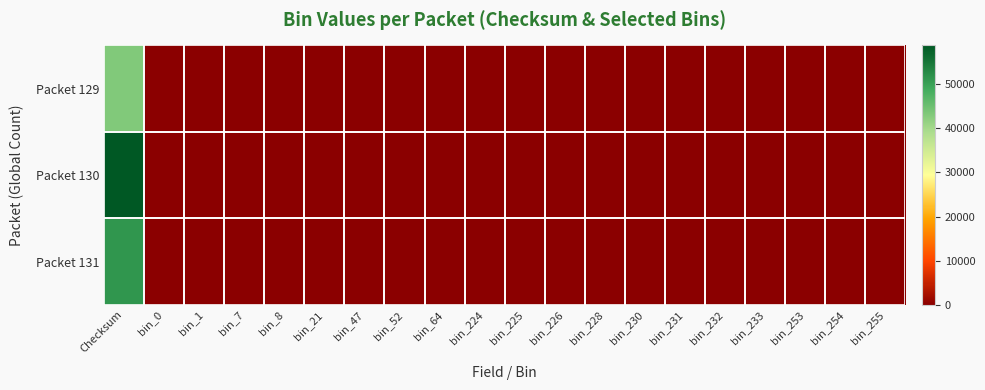

Reading right to left, list all the values displayed in this chart.

Packet 129: bin_255=0	bin_254=0	bin_253=1	bin_233=2	bin_232=4	bin_231=0	bin_230=1	bin_228=0	bin_226=1	bin_225=1	bin_224=1	bin_64=1	bin_52=1	bin_47=0	bin_21=1	bin_8=0	bin_7=1	bin_1=0	bin_0=2	Checksum=42981
Packet 130: bin_255=0	bin_254=0	bin_253=0	bin_233=0	bin_232=0	bin_231=0	bin_230=0	bin_228=0	bin_226=0	bin_225=0	bin_224=0	bin_64=0	bin_52=0	bin_47=1	bin_21=0	bin_8=0	bin_7=1	bin_1=0	bin_0=1	Checksum=58804
Packet 131: bin_255=0	bin_254=1	bin_253=0	bin_233=0	bin_232=0	bin_231=0	bin_230=0	bin_228=1	bin_226=1	bin_225=0	bin_224=0	bin_64=0	bin_52=0	bin_47=0	bin_21=0	bin_8=1	bin_7=1	bin_1=0	bin_0=1	Checksum=51415